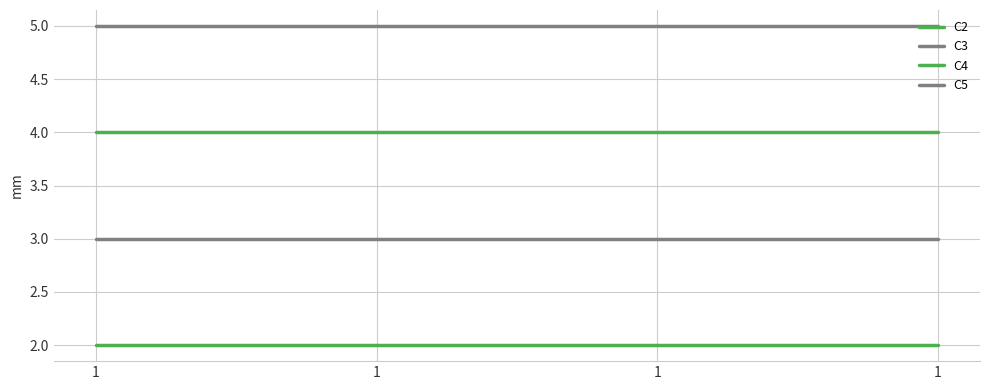

What is the average value of the C2 series?

2